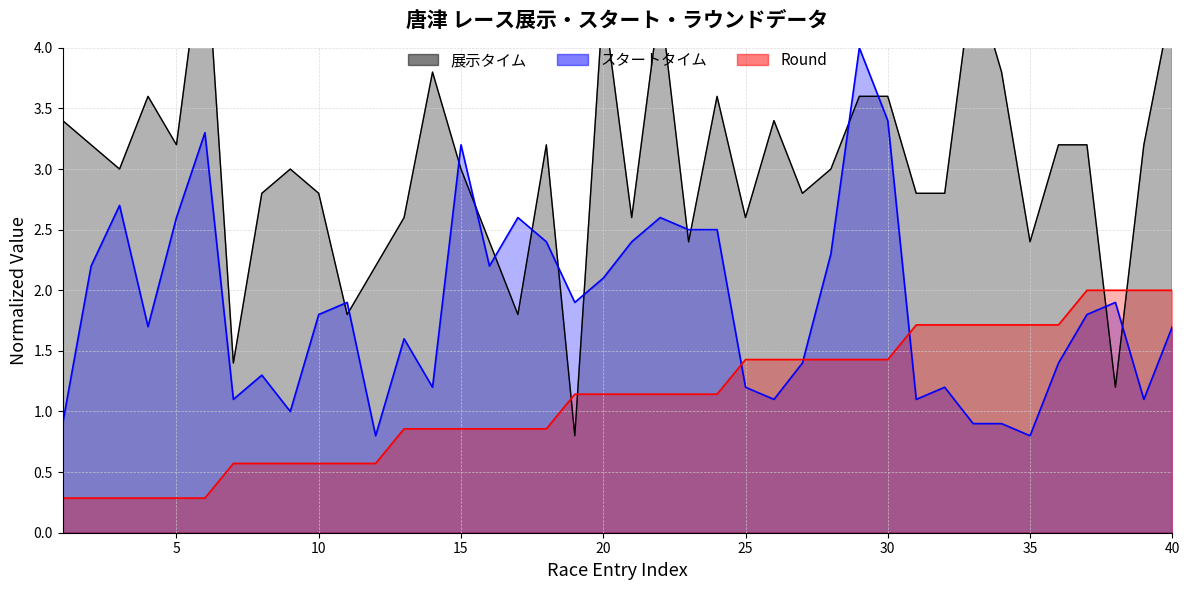

What is the sum of the スタートタイム values at 25 and 2?

3.4